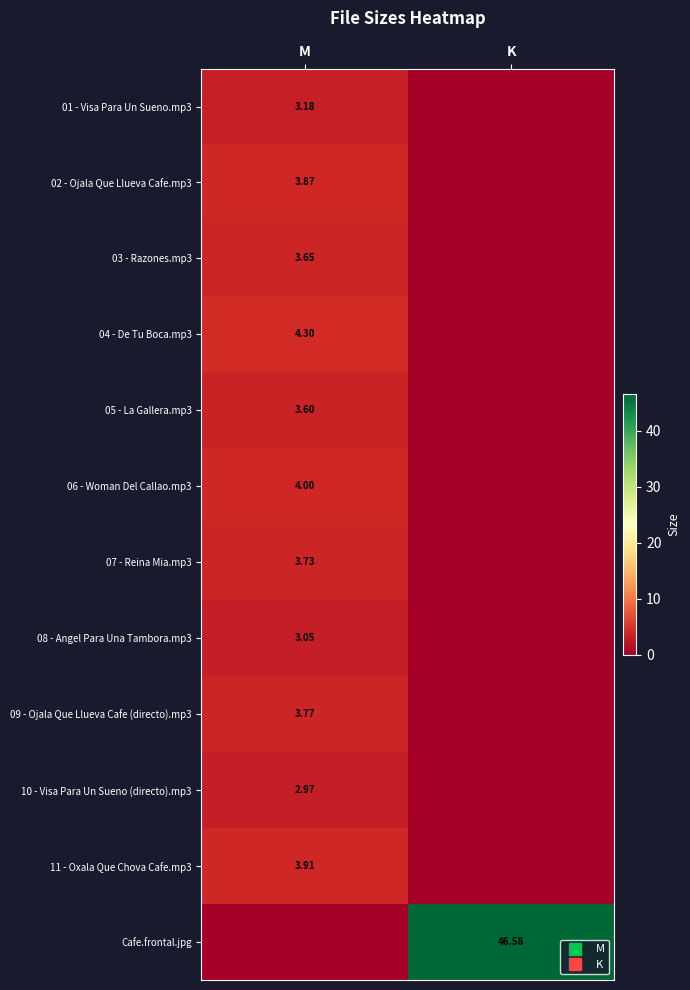

How many data points does each series have?

2